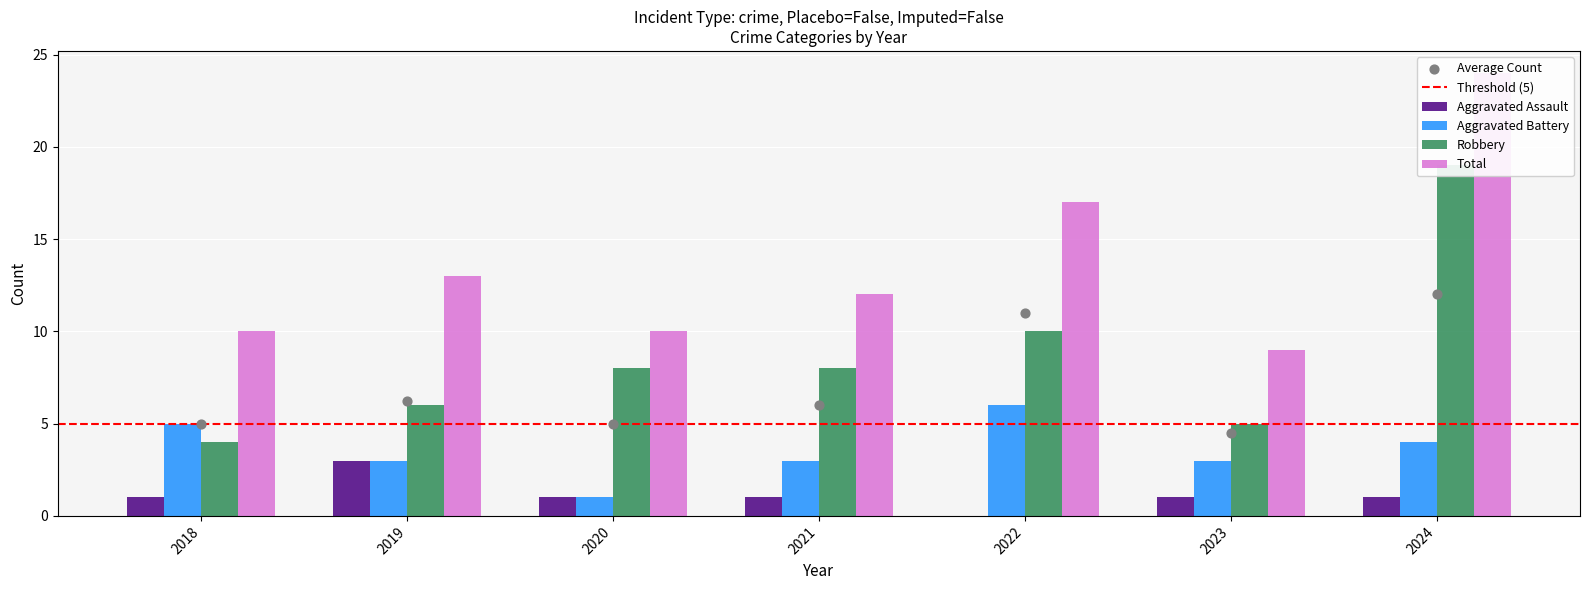

What are all the series names shown in the legend?

Aggravated Assault, Aggravated Battery, Robbery, Total